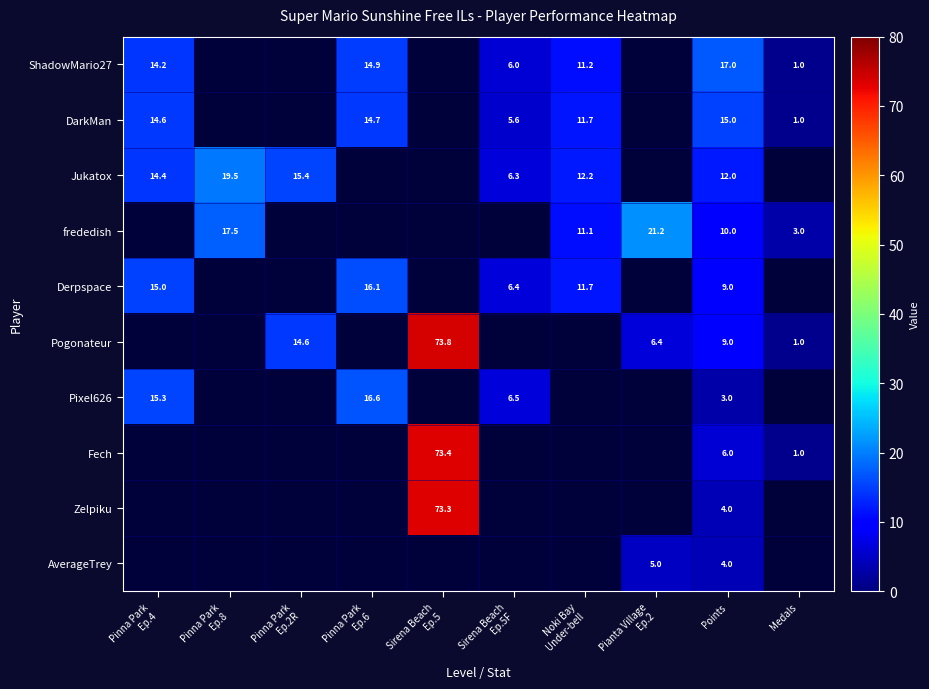

True or false: ShadowMario27 has a value of 1.8 at Medals.

False